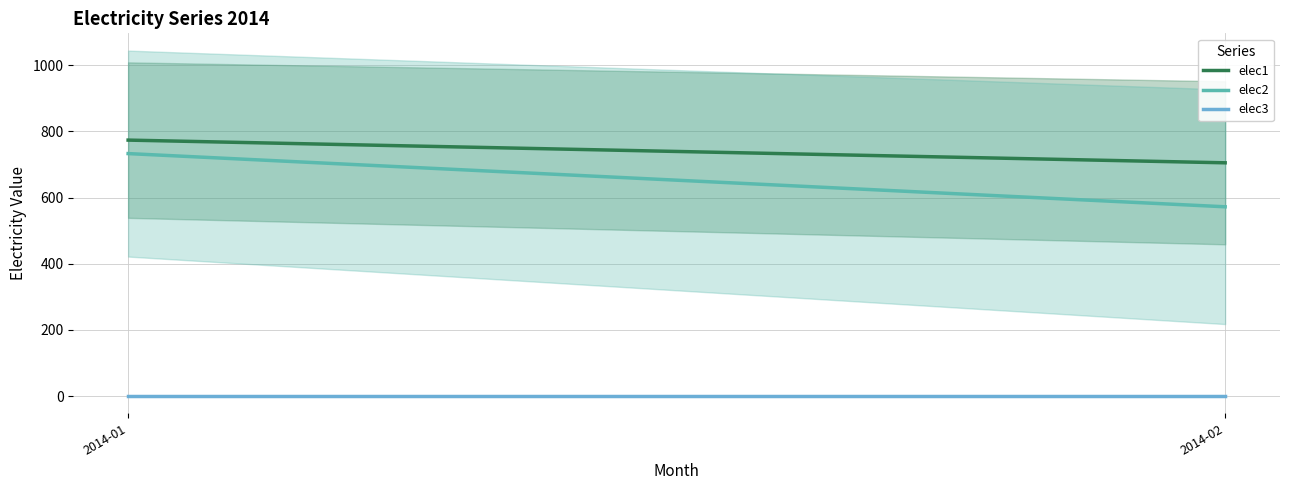

The value of elec3 at 2014-02 is 0.0. True or false?

True